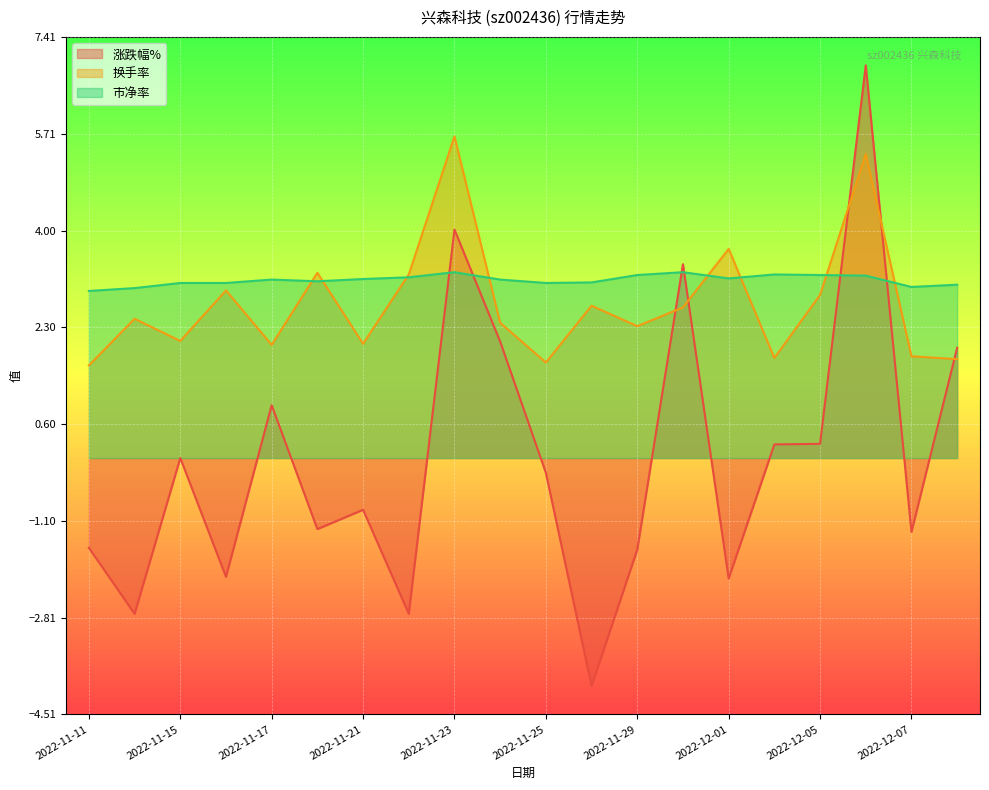

At 2022-12-07, list the series in order from smallest to largest.

涨跌幅%, 换手率, 市净率